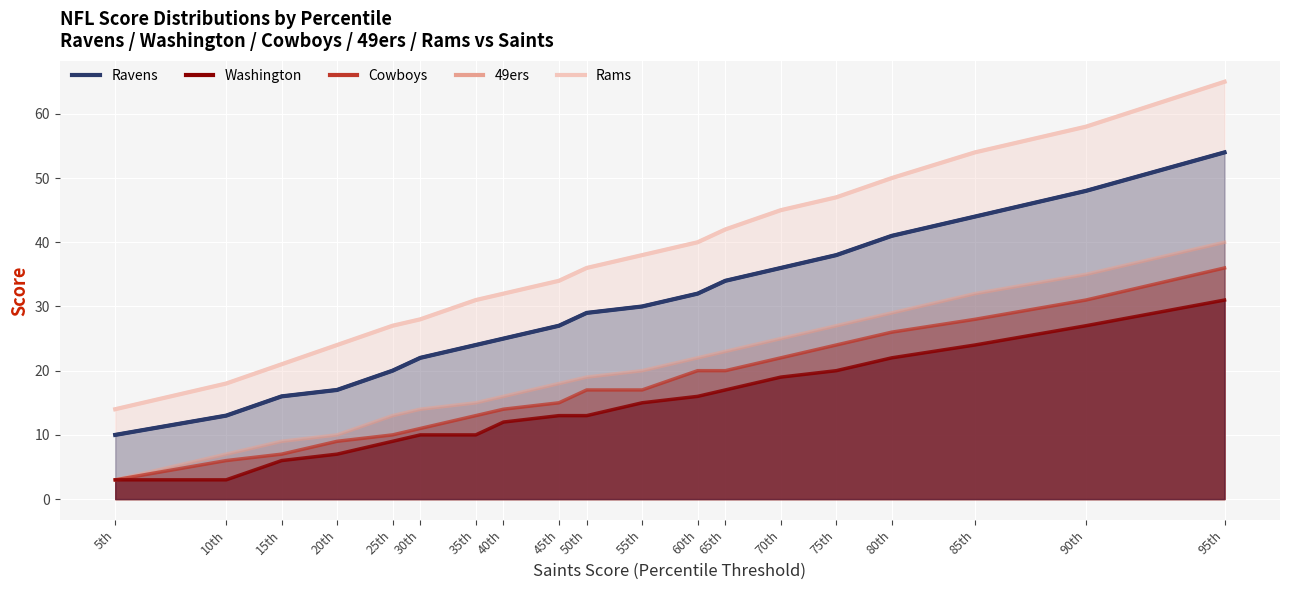

List the series in order of their peak value, highest first.

Rams, Ravens, 49ers, Cowboys, Washington